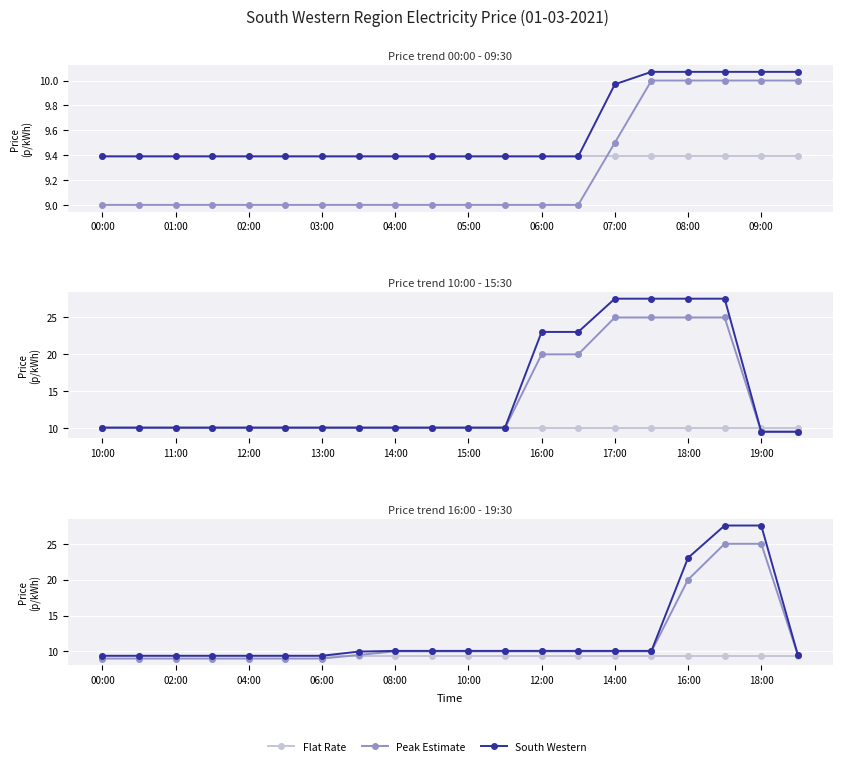

What is the greatest value displayed?

27.6